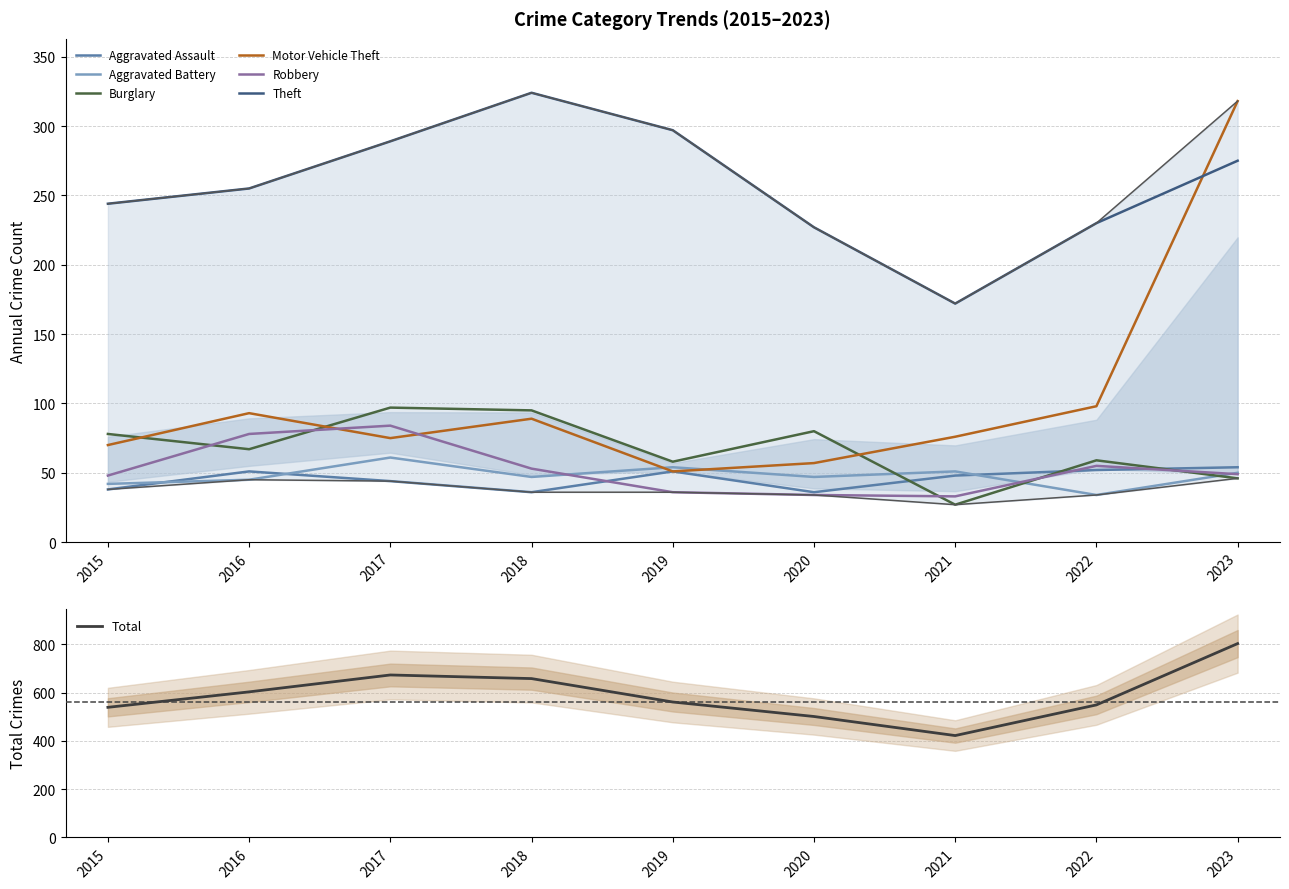

Which has a higher value, 2020 or 2022?

2022